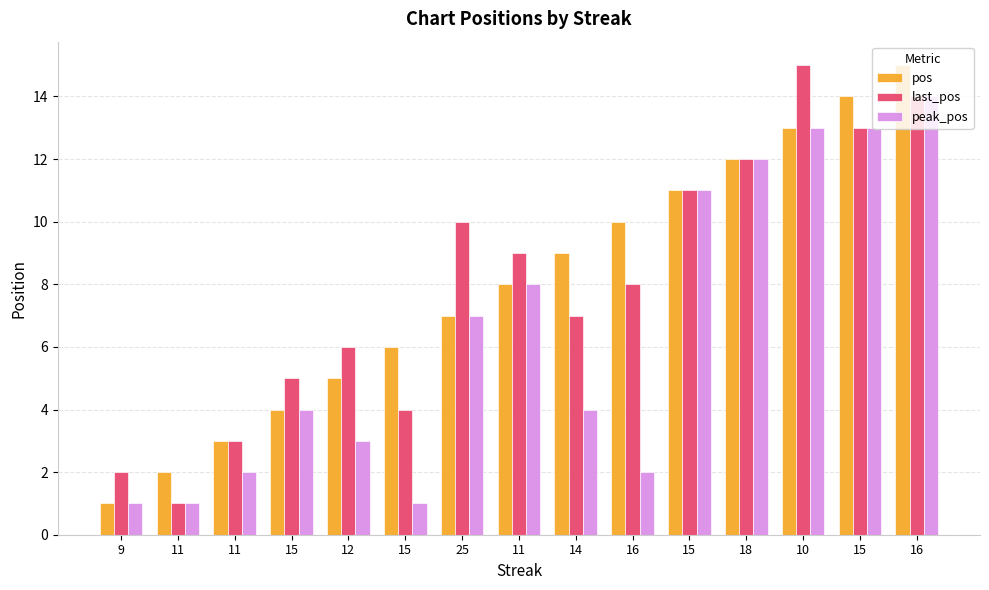

Rank the categories by last_pos value from lowest to highest.

11, 9, 11, 15, 15, 12, 14, 16, 11, 25, 15, 18, 15, 16, 10